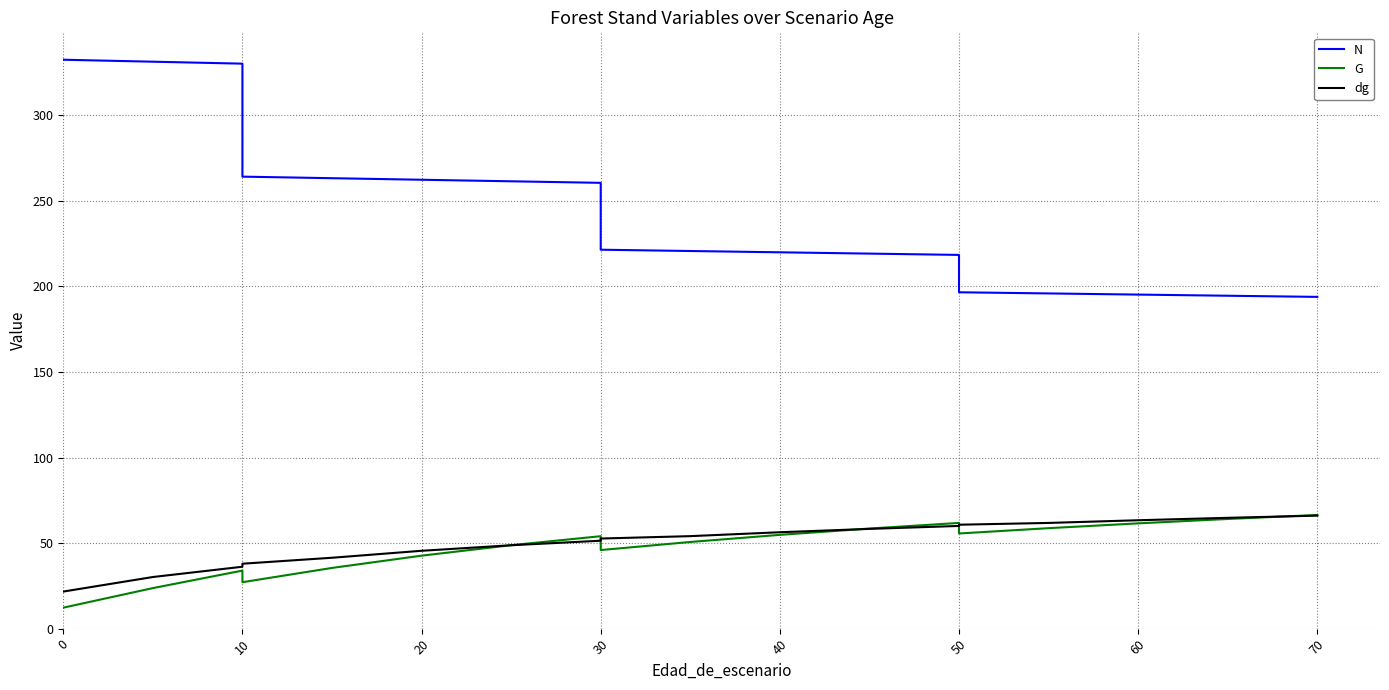

Reading left to right, what are all the values shown in this chart?

N: 332.5	332.5	332.5	331.3	330.2	264.1	263.2	262.3	261.4	260.5	221.4	220.7	219.9	219.2	218.4	196.6	195.9	195.2	194.5	193.9
G: 12.2	12.2	12.2	23.7	33.9	27.1	35.5	42.6	48.8	54.0	45.9	50.6	54.8	58.5	61.8	55.6	58.7	61.5	64.1	66.4
dg: 21.7	21.7	21.7	30.2	36.2	37.9	41.4	45.5	48.7	51.4	52.6	54.0	56.3	58.3	60.0	60.7	61.8	63.3	64.8	66.0